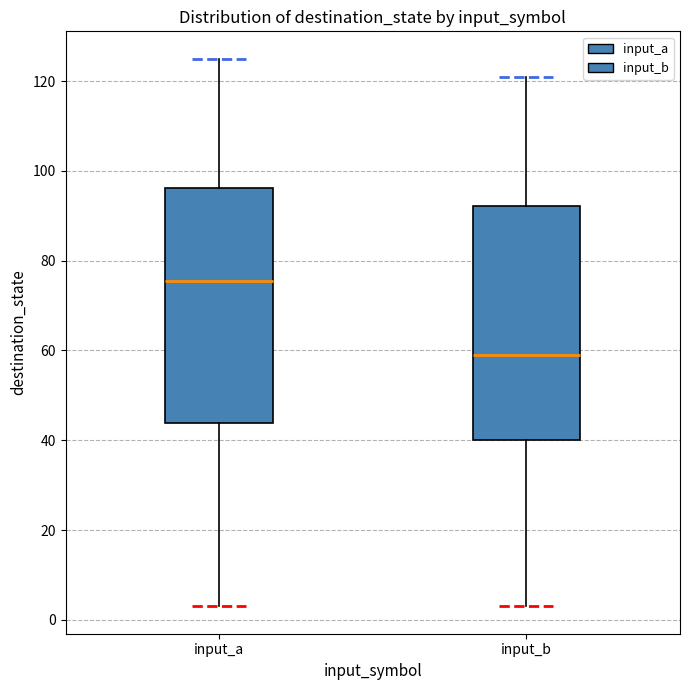

Which box has the highest median line?

input_a